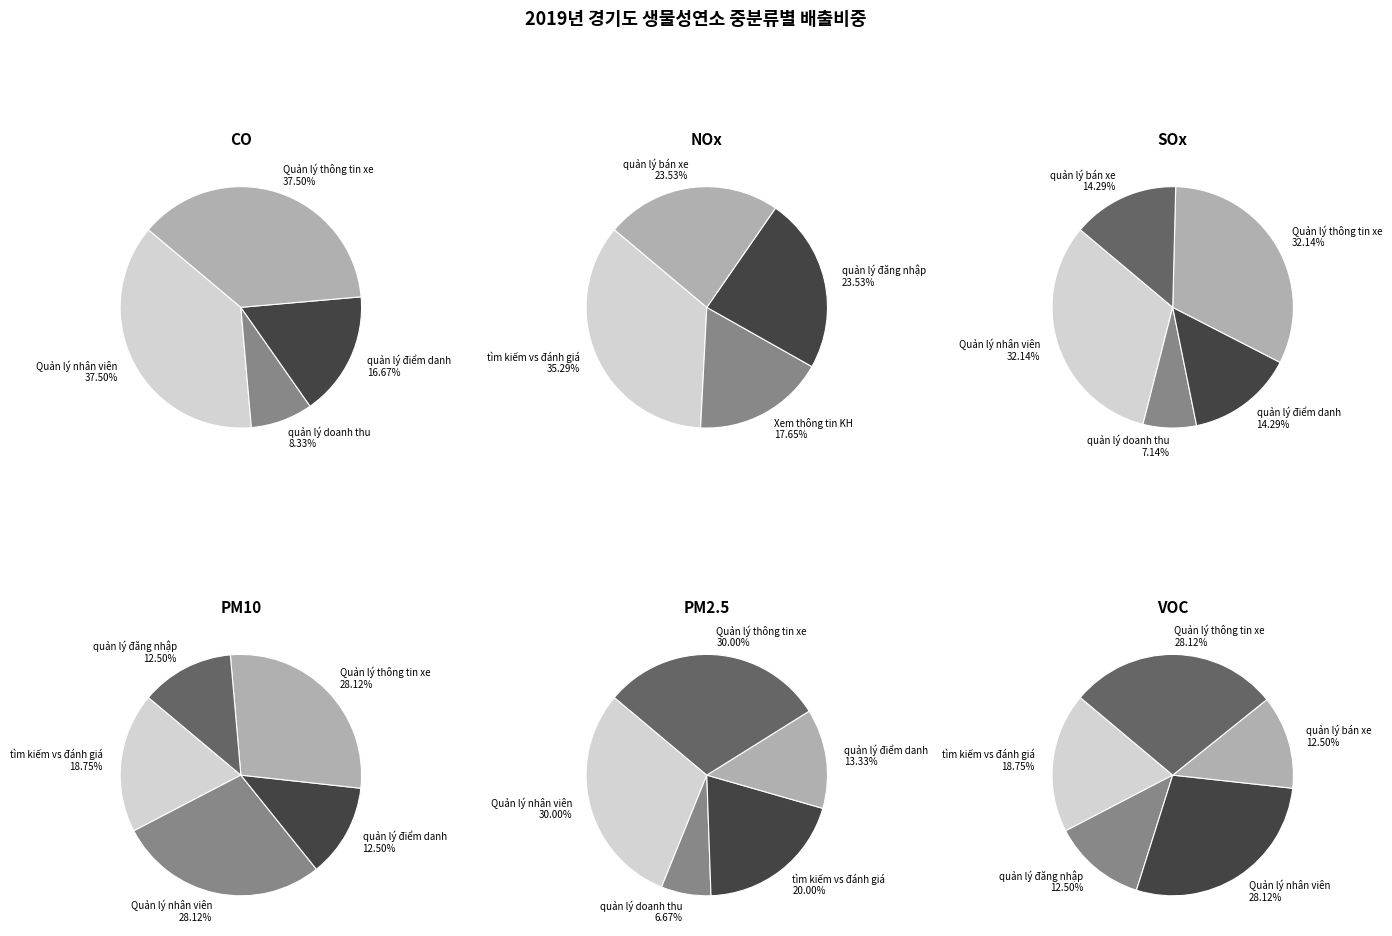

Which slice is the largest?

Quản lý nhân viên